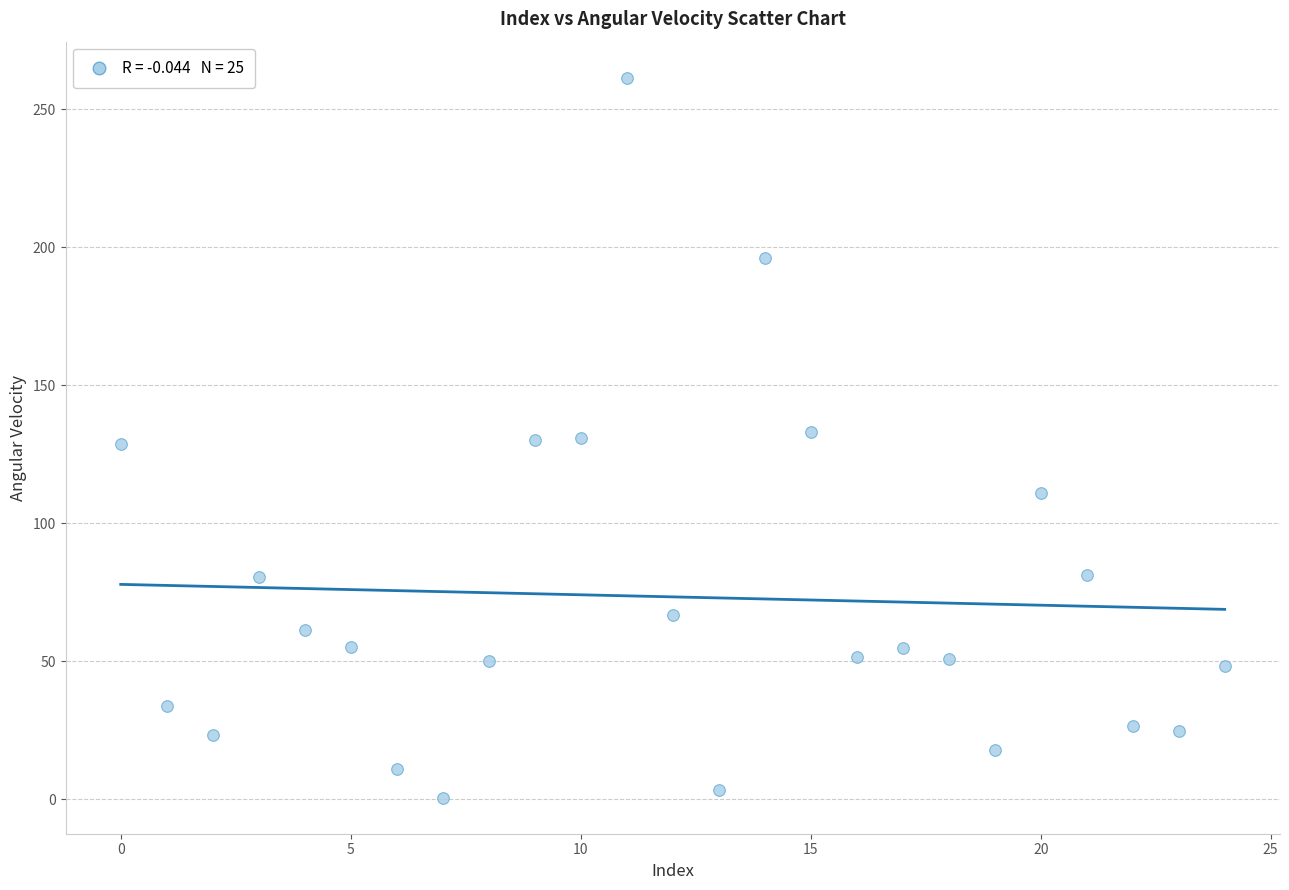

What is the range of Y values (max minus min)?

260.9